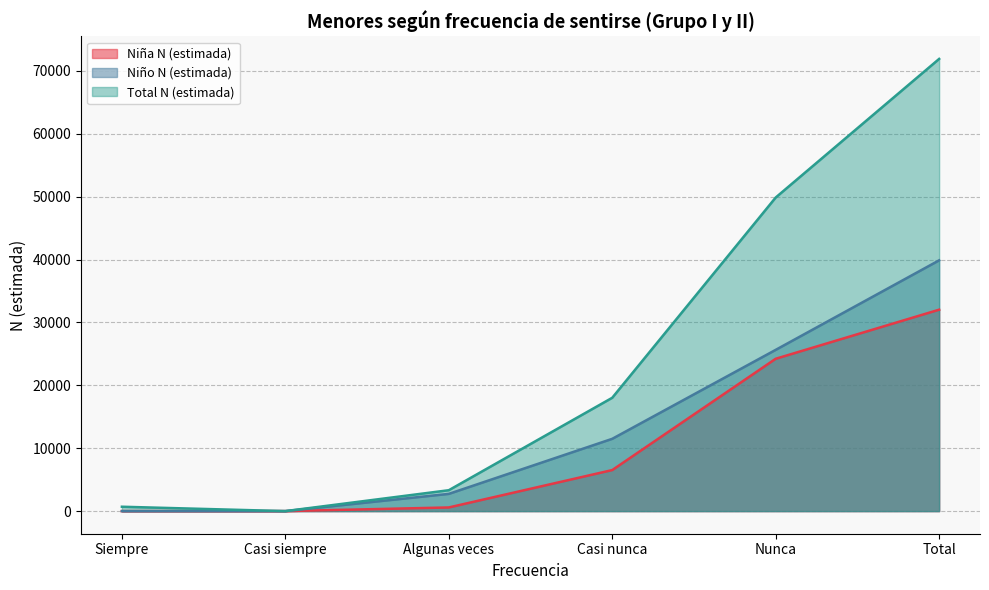

Between Siempre and Nunca, which is larger?

Nunca